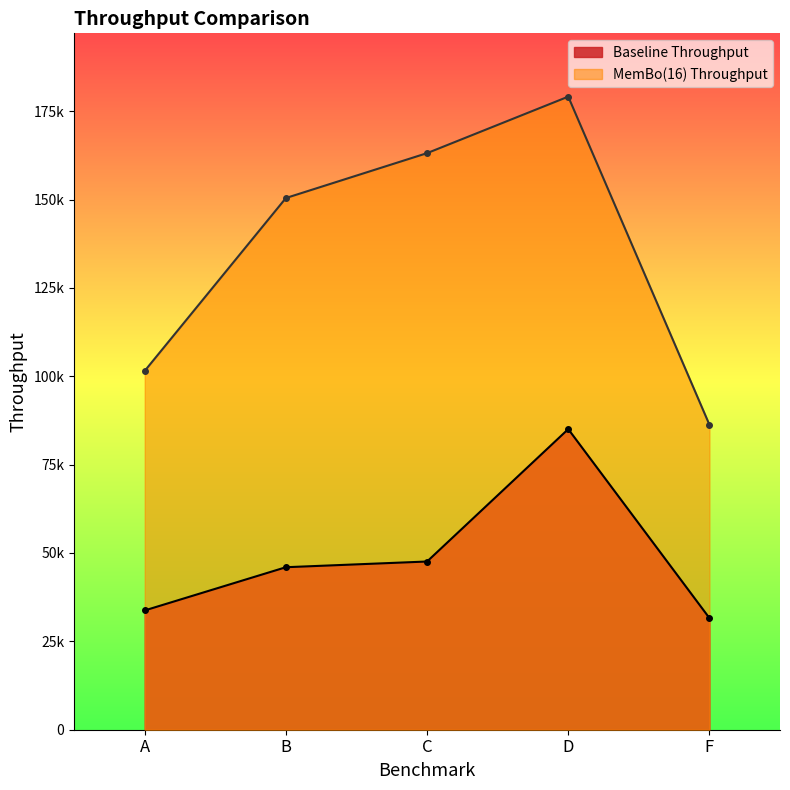

At which category is the sum across all series the highest?

D